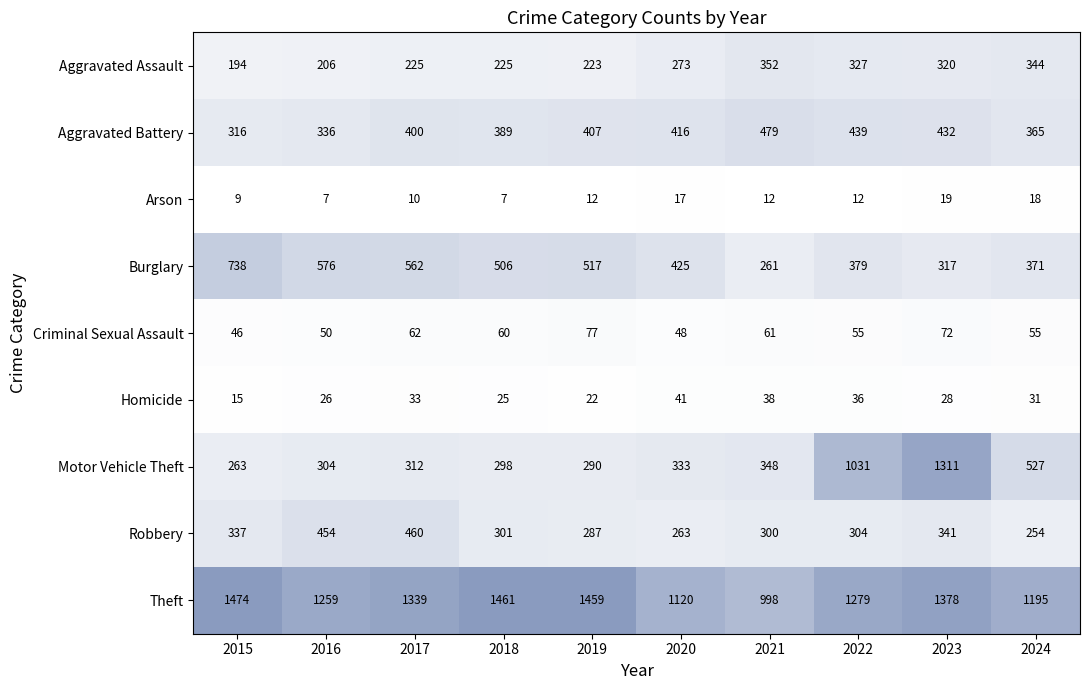

What is the spread (max minus min) of values at 2020?

1103